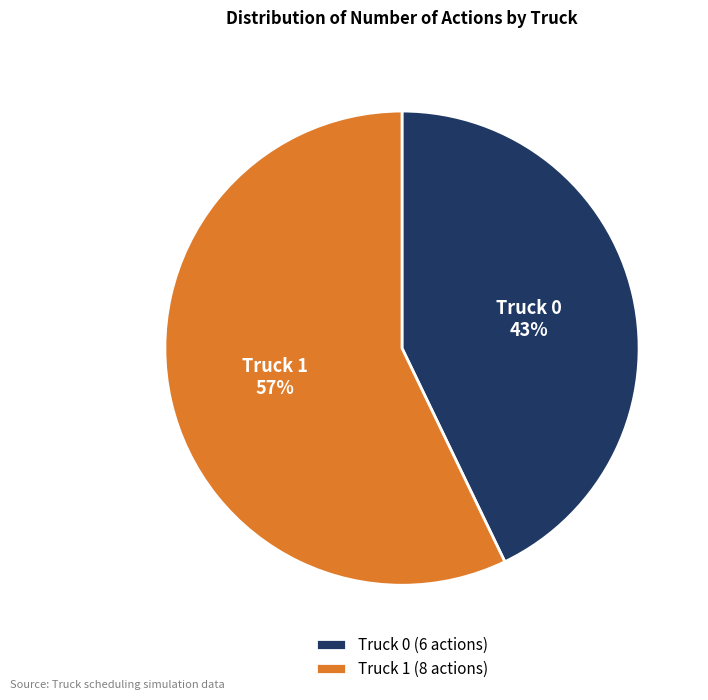

Does Truck 0 represent more than half of the total?

No